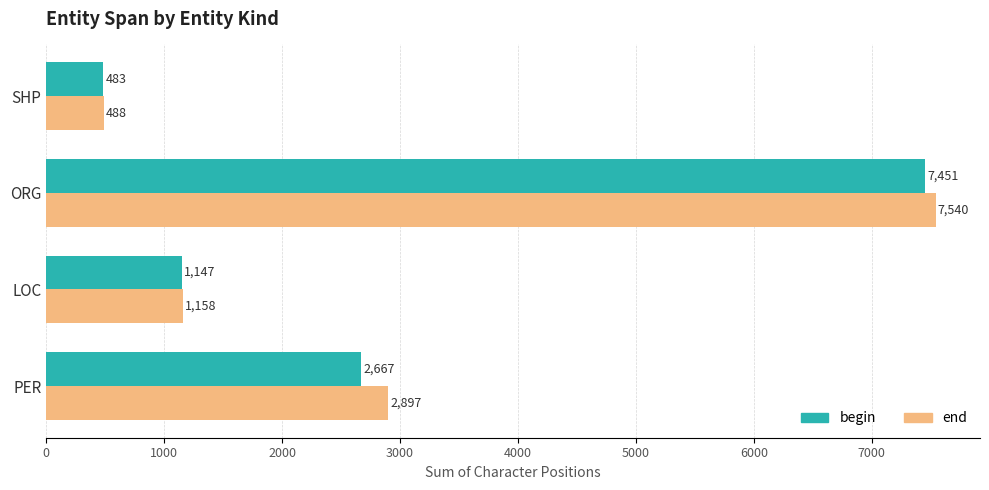

Which series has the largest range (max minus min)?

end